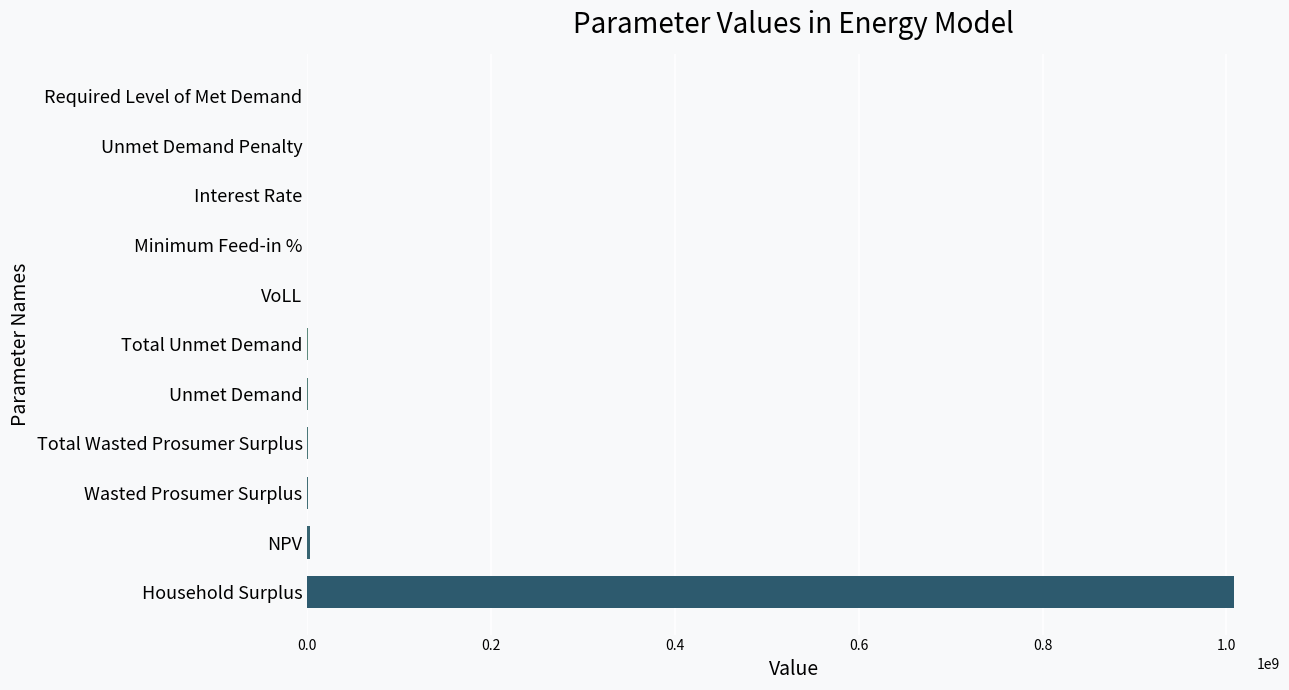

What is the sum of all values?

1011539389.0